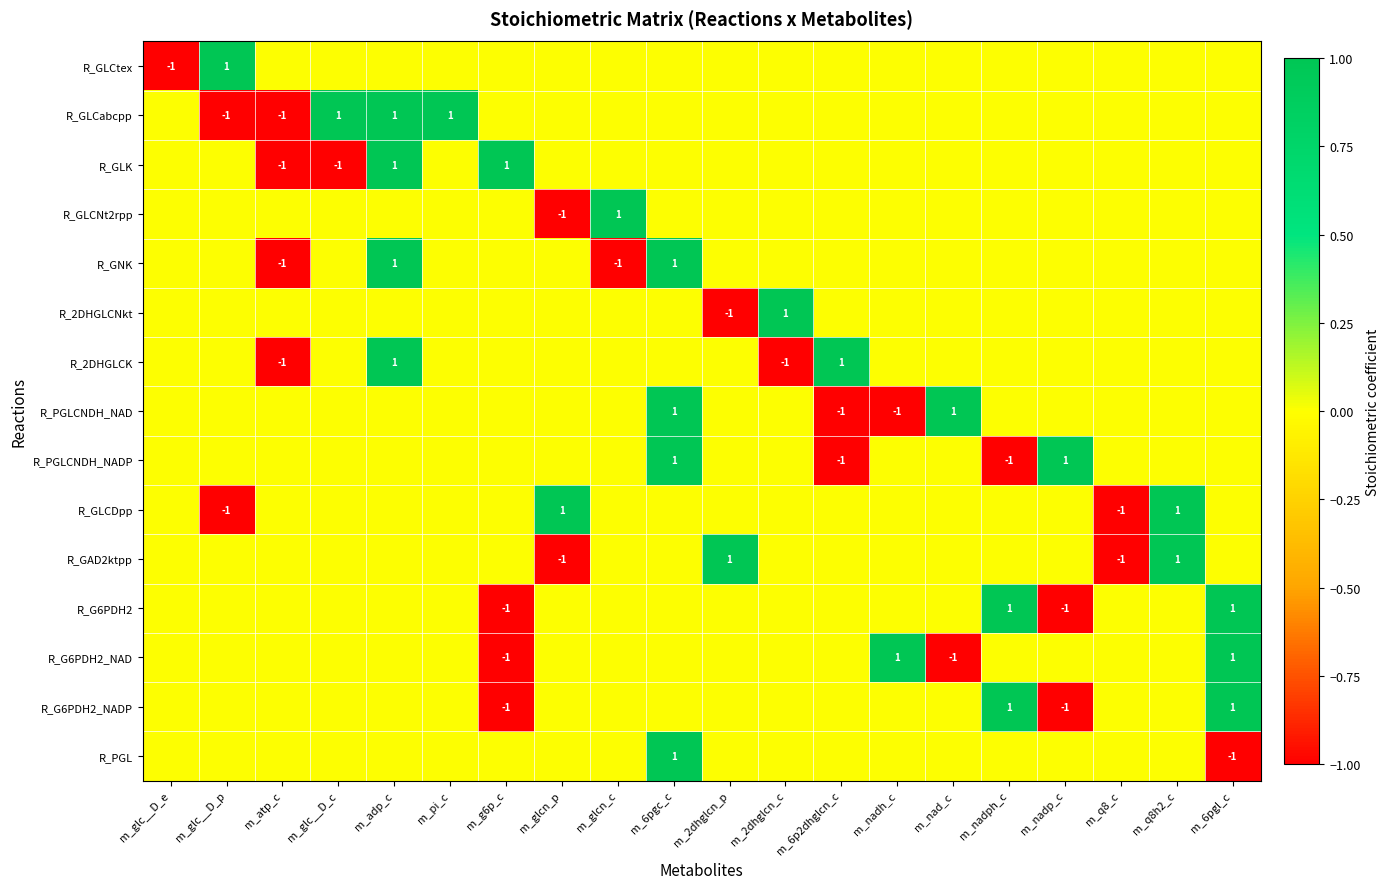

Is it true that R_PGLCNDH_NAD equals 1 at m_nad_c?

True